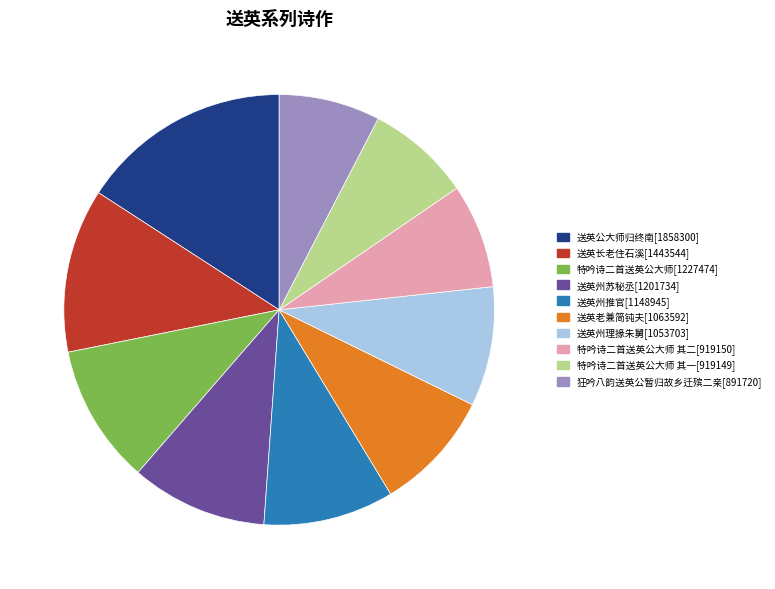

Count the number of slices in the pie.

10